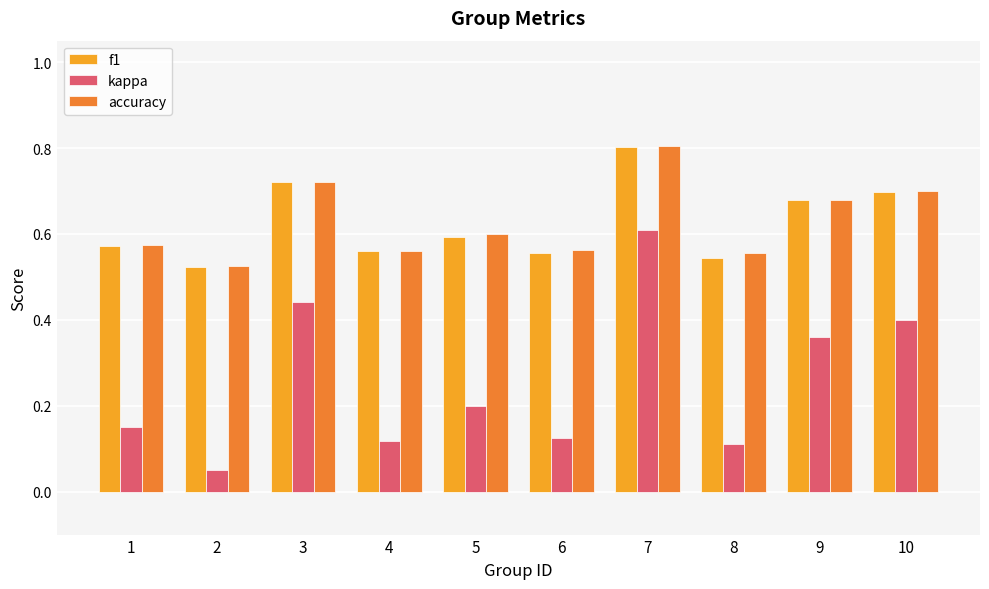

What is the difference between the maximum and minimum values in the f1 series?

0.3